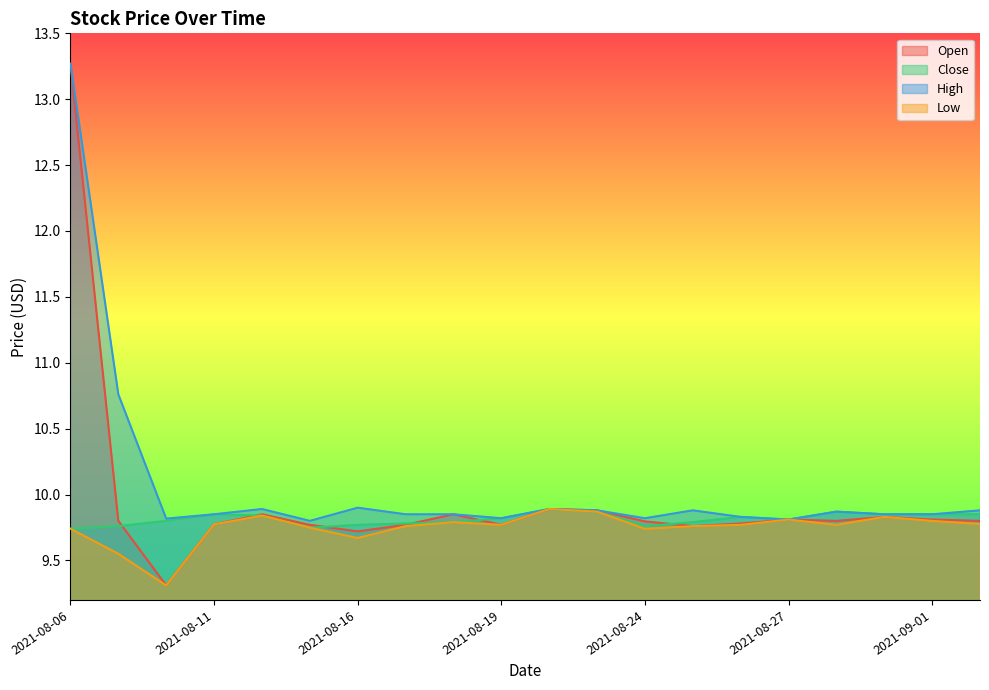

What is the label of the 17th point from the left?

2021-08-30